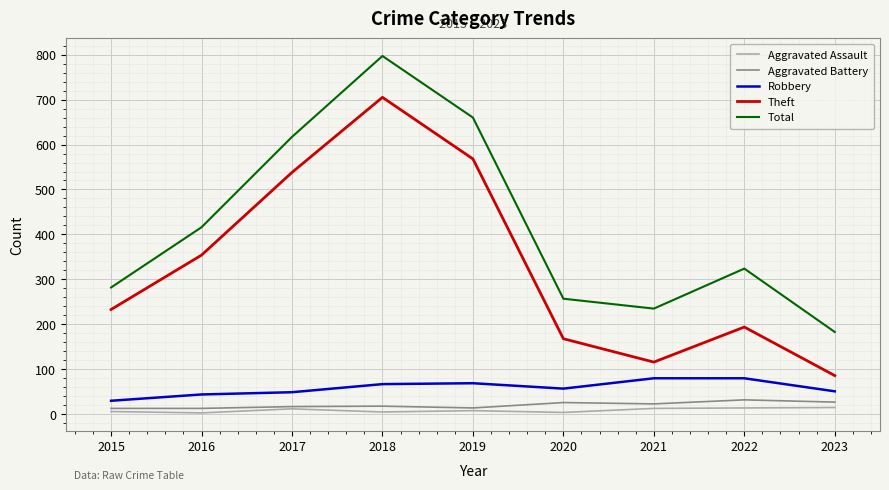

Where does the Robbery series first go above 57?

2018